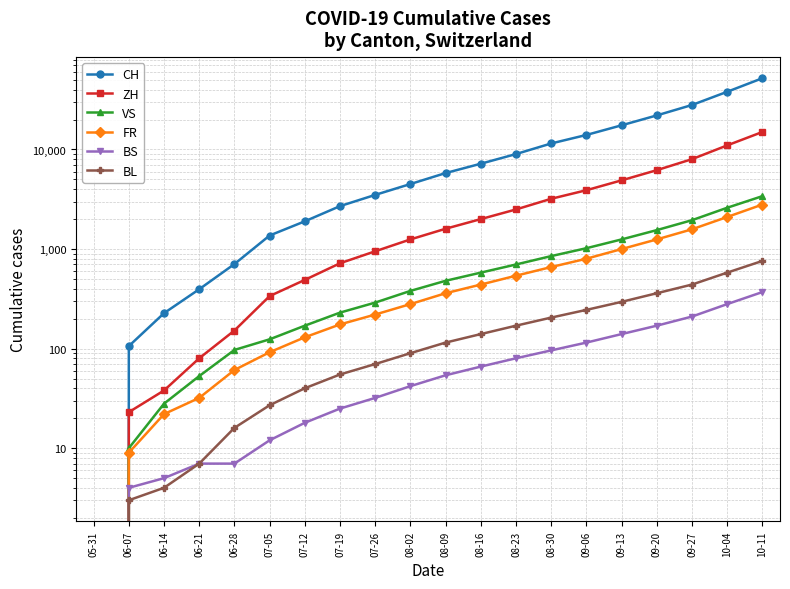

Reading left to right, what are all the values shown in this chart?

CH: 05-31=0	06-07=106	06-14=227	06-21=395	06-28=707	07-05=1368	07-12=1900	07-19=2700	07-26=3500	08-02=4500	08-09=5800	08-16=7200	08-23=9000	08-30=11500	09-06=14000	09-13=17500	09-20=22000	09-27=28000	10-04=38000	10-11=52000
ZH: 05-31=0	06-07=23	06-14=38	06-21=80	06-28=152	07-05=337	07-12=490	07-19=720	07-26=950	08-02=1250	08-09=1600	08-16=2000	08-23=2500	08-30=3200	09-06=3900	09-13=4900	09-20=6200	09-27=8000	10-04=11000	10-11=15000
VS: 05-31=0	06-07=10	06-14=28	06-21=53	06-28=97	07-05=124	07-12=170	07-19=230	07-26=290	08-02=380	08-09=480	08-16=580	08-23=700	08-30=850	09-06=1020	09-13=1250	09-20=1550	09-27=1950	10-04=2600	10-11=3400
FR: 05-31=0	06-07=9	06-14=22	06-21=32	06-28=61	07-05=92	07-12=130	07-19=175	07-26=220	08-02=280	08-09=360	08-16=440	08-23=540	08-30=660	09-06=800	09-13=1000	09-20=1250	09-27=1580	10-04=2100	10-11=2800
BS: 05-31=0	06-07=4	06-14=5	06-21=7	06-28=7	07-05=12	07-12=18	07-19=25	07-26=32	08-02=42	08-09=54	08-16=66	08-23=80	08-30=96	09-06=115	09-13=140	09-20=170	09-27=210	10-04=280	10-11=370
BL: 05-31=0	06-07=3	06-14=4	06-21=7	06-28=16	07-05=27	07-12=40	07-19=55	07-26=70	08-02=90	08-09=115	08-16=140	08-23=170	08-30=205	09-06=245	09-13=295	09-20=360	09-27=440	10-04=580	10-11=760